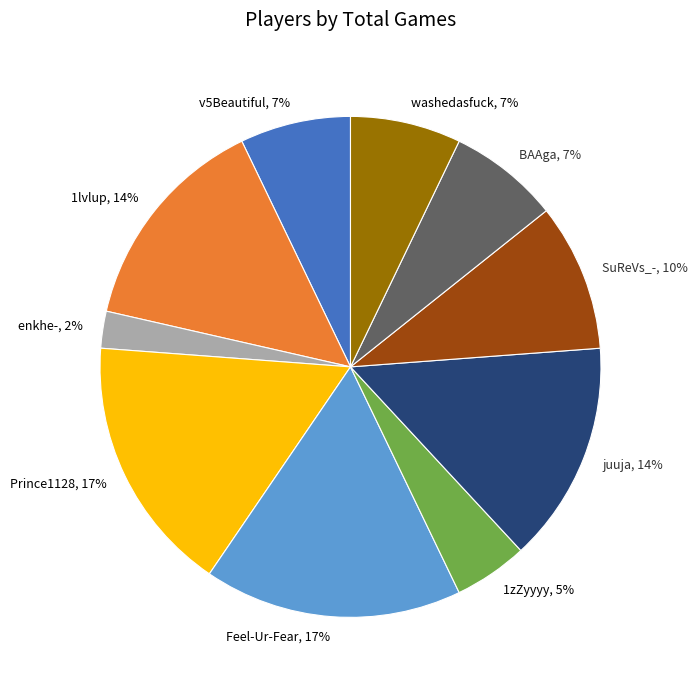

Combined, do Prince1128 and juuja account for over 50%?

No